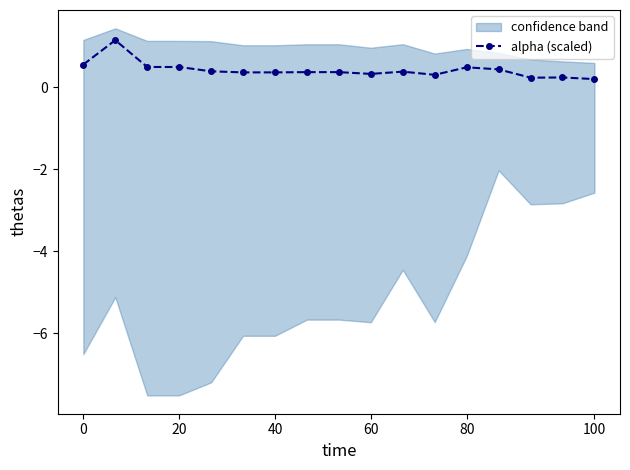

Count the alpha (scaled) values in the range 0 to 1.

16